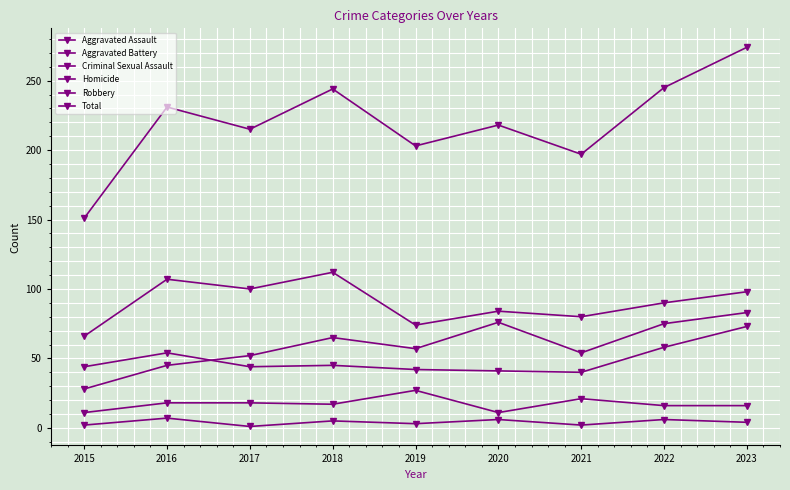

How many values in the Total series are below 218?

4